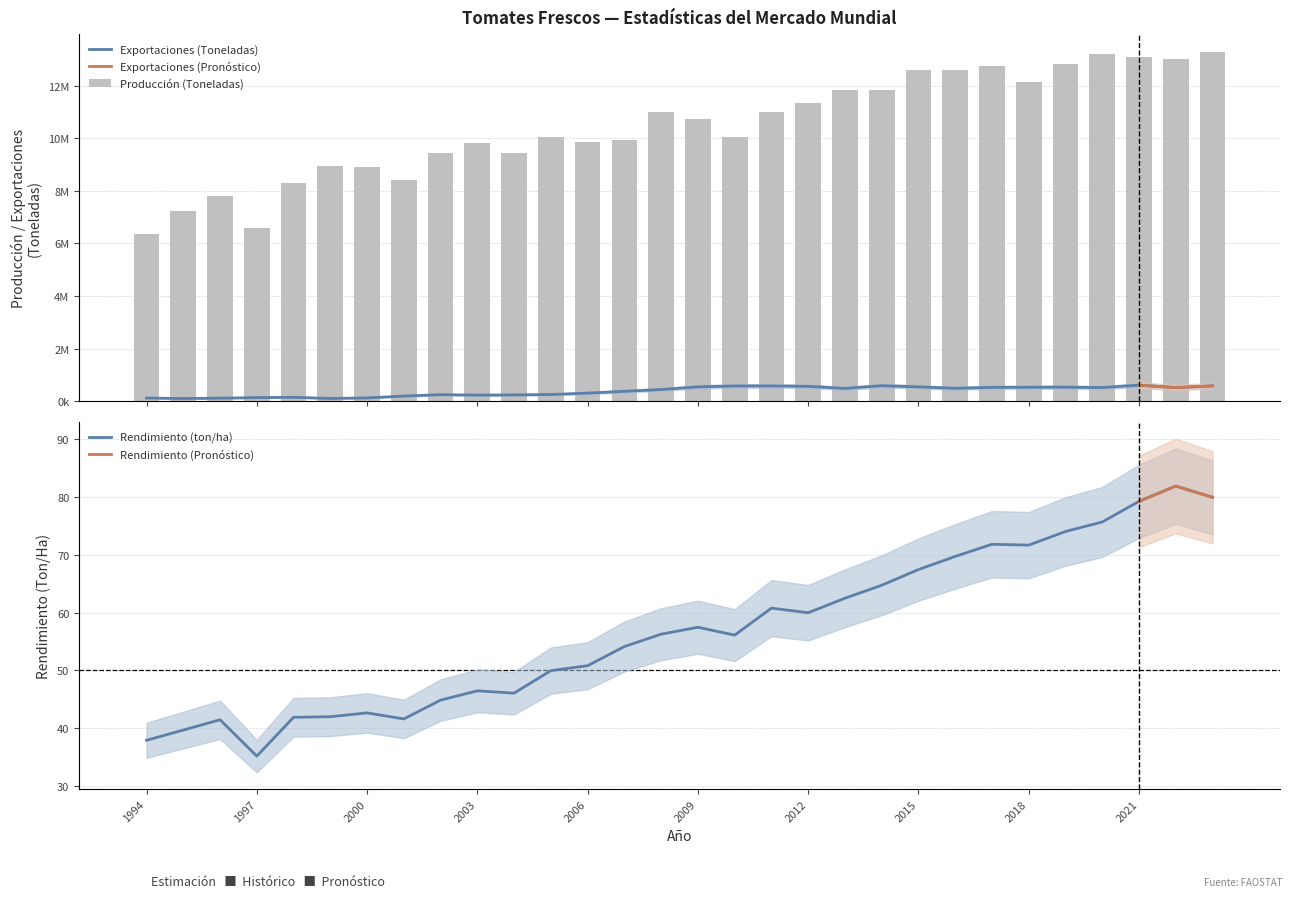

Which series changed the most between 2012 and 2016?

Producción (Toneladas)